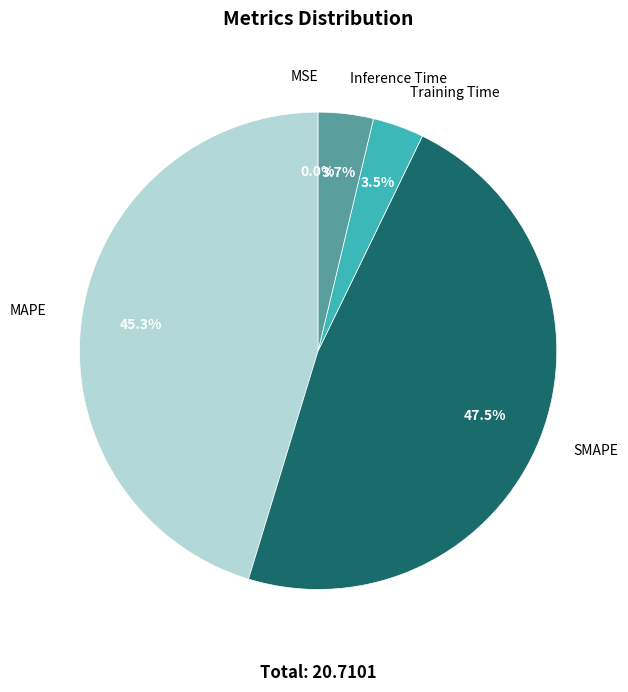

Combined, what portion of the pie is Training Time and SMAPE?

51.0%